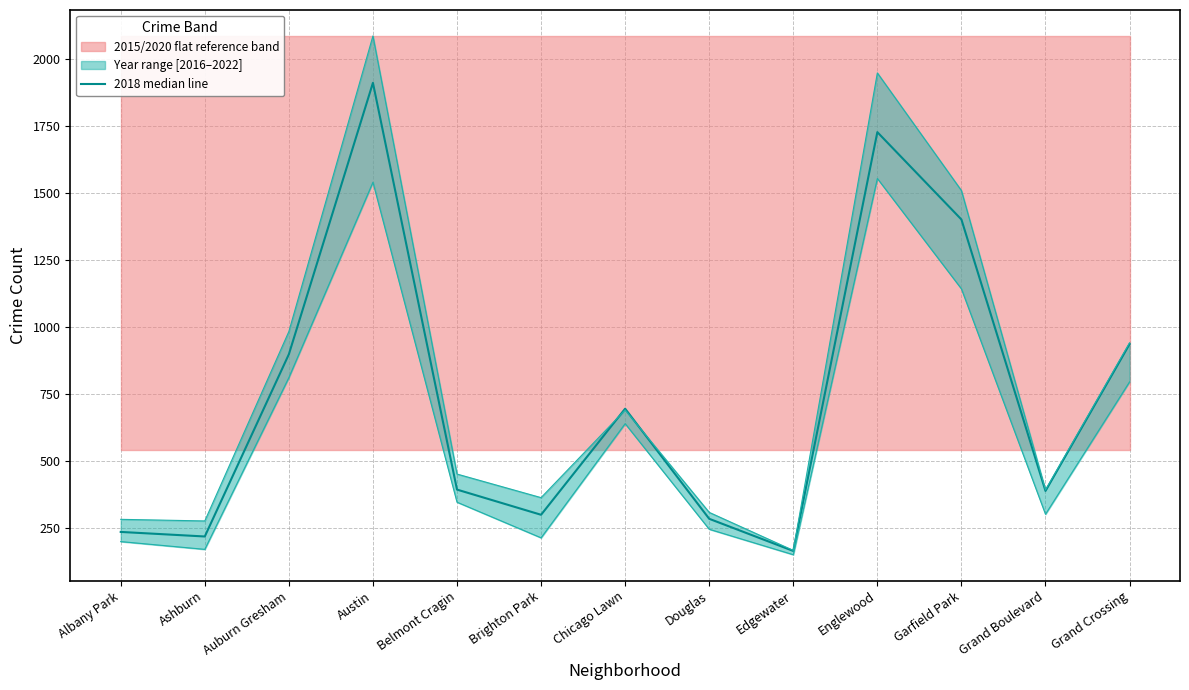

Which category has the highest value in the 2021 lower boundary series?

Englewood